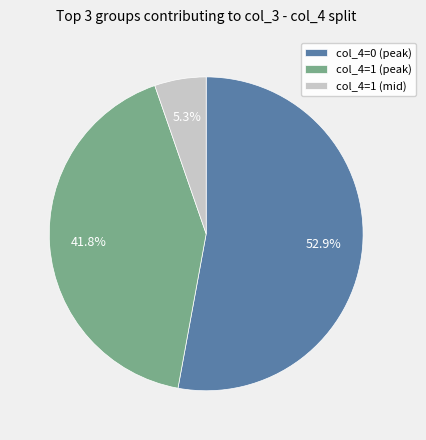

Which slice is the largest?

col_4=0 (peak)